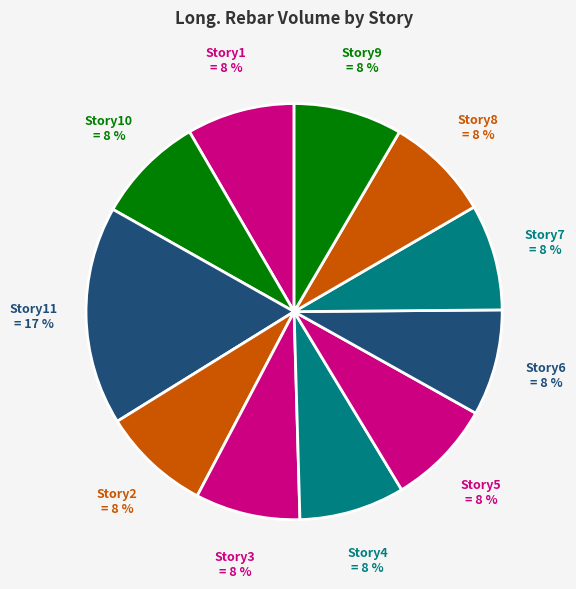

What is the ratio of the value at Story2 to the value at Story3?

1.0